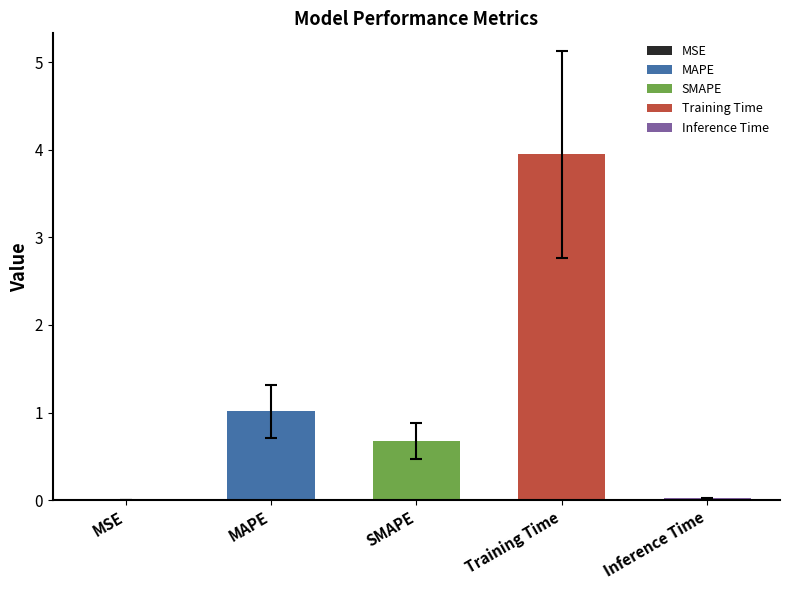

Are the bars horizontal?

No